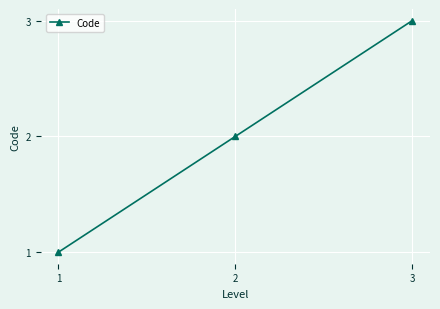

Rank the categories by value from highest to lowest.

3, 2, 1